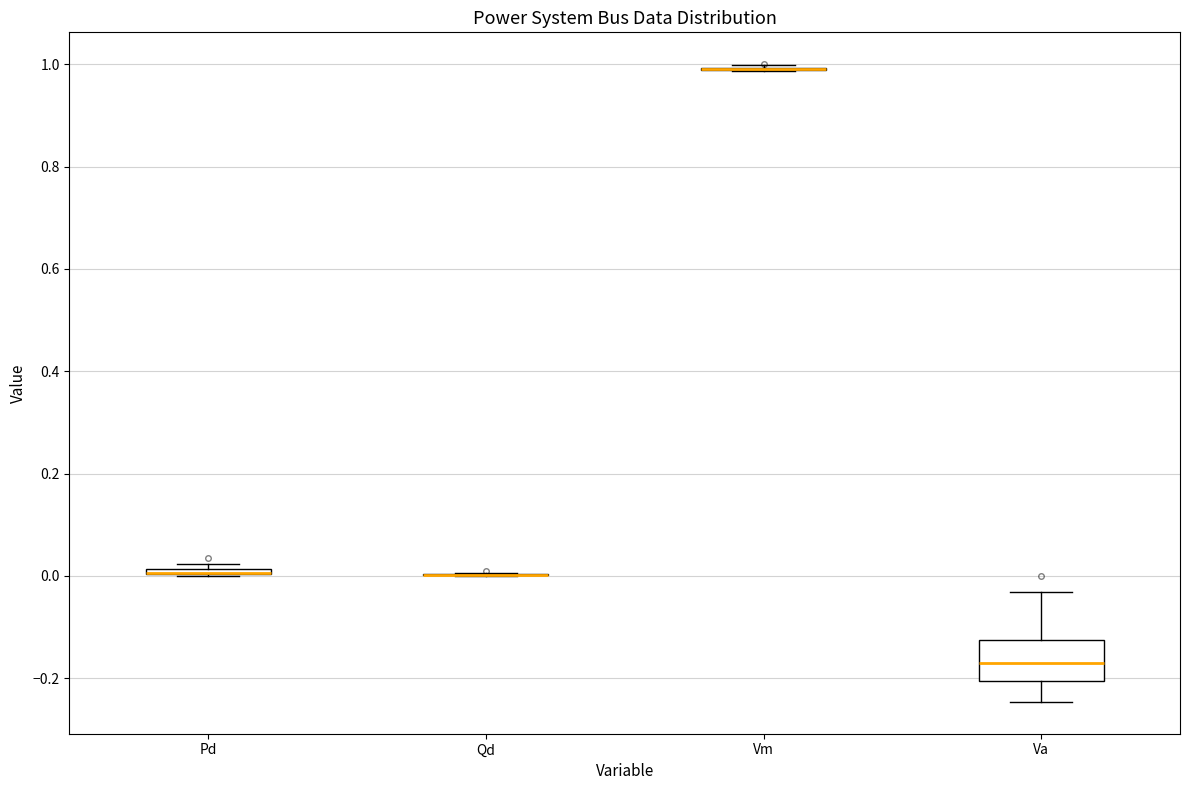

Which box is the tallest, from its lower edge to its upper edge?

Va